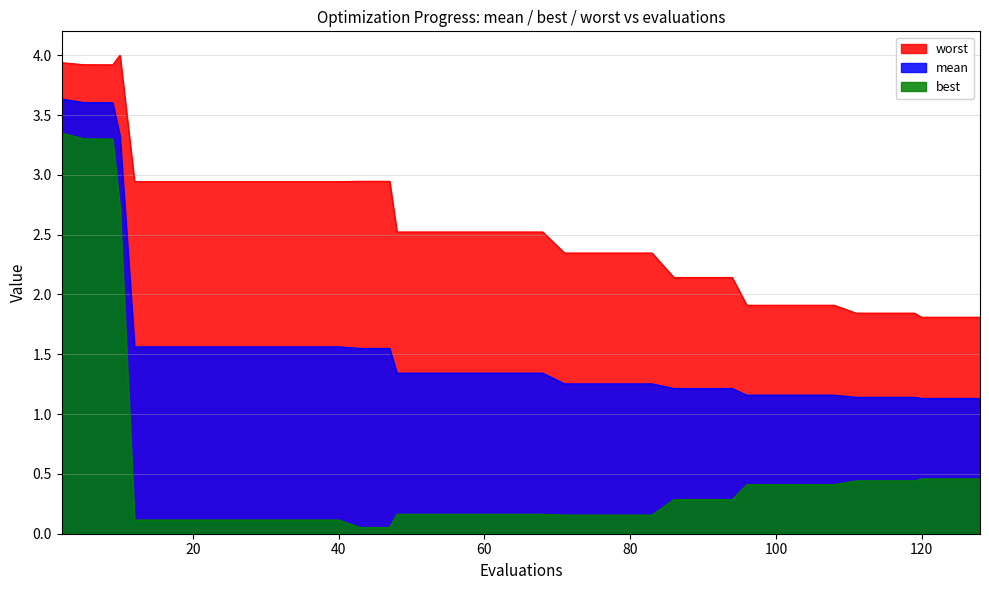

Rank the series at 86 from highest to lowest value.

worst, mean, best